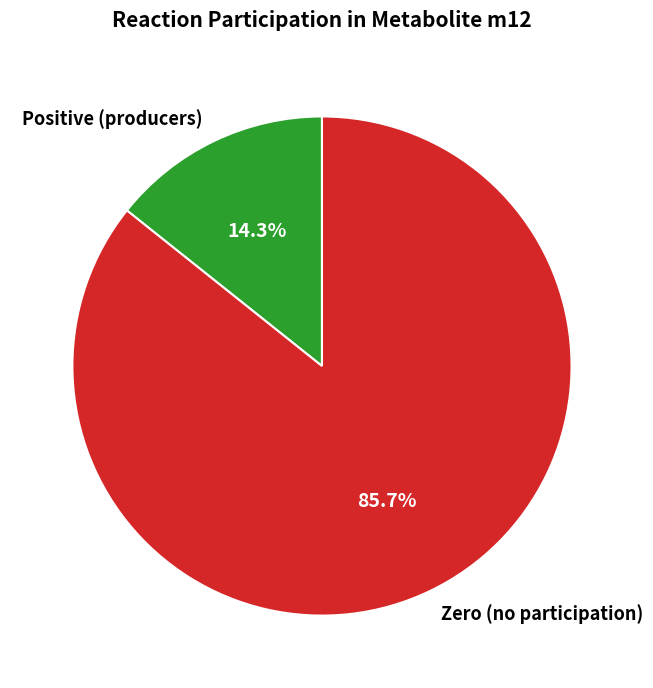

How many slices are in this pie chart?

2